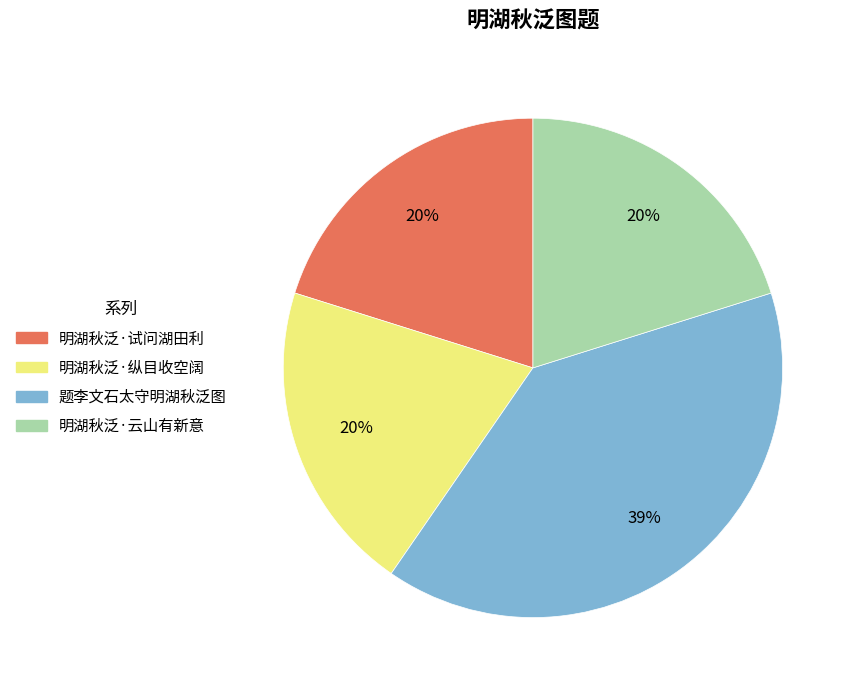

Do 明湖秋泛·试问湖田利 and 题李文石太守明湖秋泛图 together represent more than half of the pie?

Yes